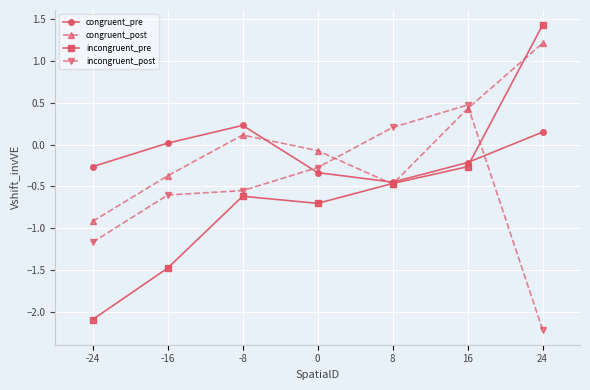

What is the average value of the congruent_pre series?

-0.1